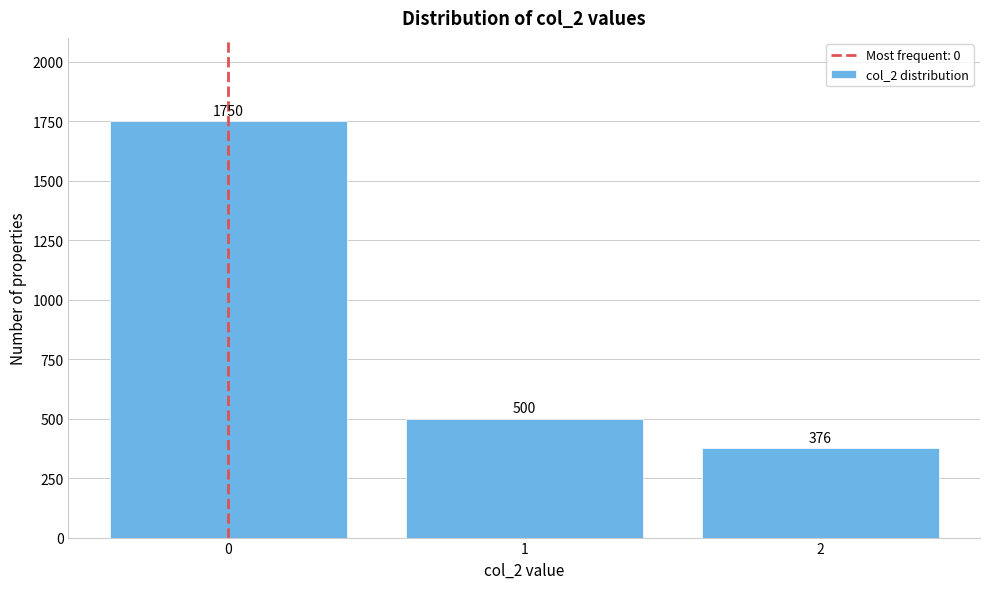

Reading left to right, what are all the values shown in this chart?

1750	500	376